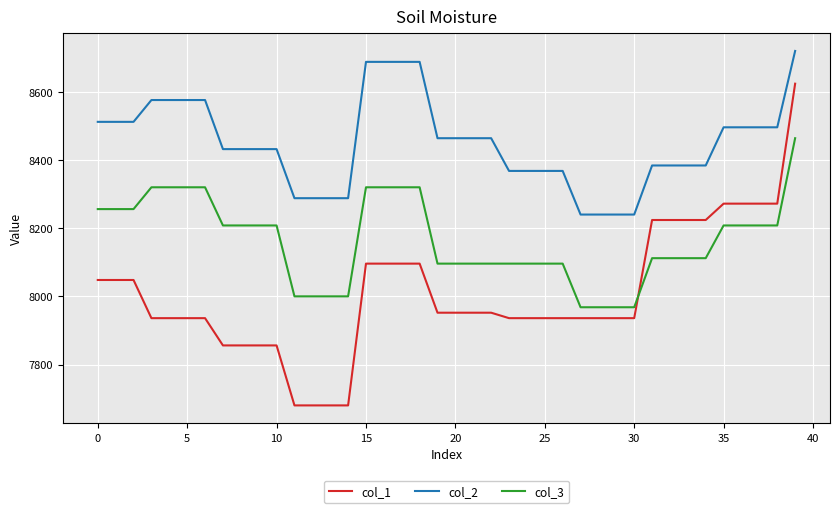

List the series in order of their overall mean, highest first.

col_2, col_3, col_1